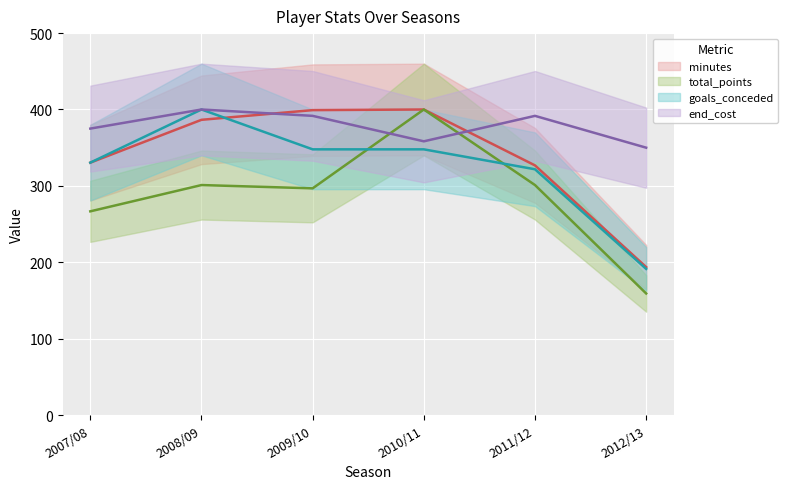

What is the highest value of the end_cost series?

400.0